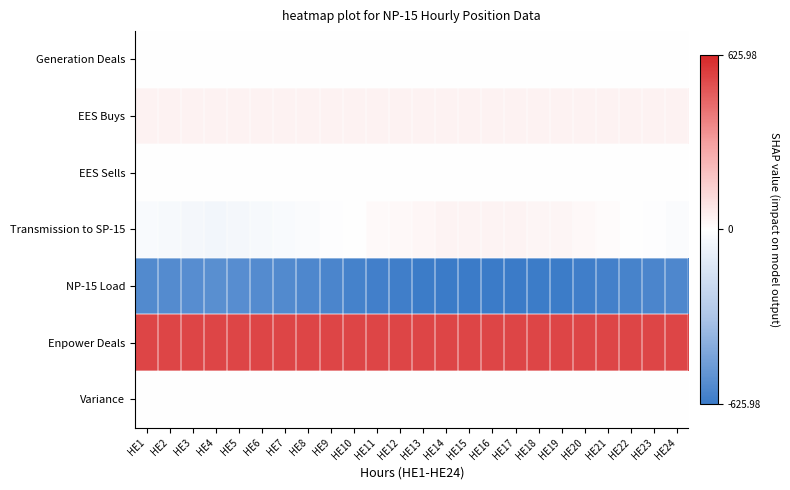

Reading left to right, extract all data points from this chart.

Generation Deals: HE1=0.0	HE2=0.0	HE3=0.0	HE4=0.0	HE5=0.0	HE6=0.0	HE7=0.0	HE8=0.0	HE9=0.0	HE10=0.0	HE11=0.0	HE12=0.0	HE13=0.0	HE14=0.0	HE15=0.0	HE16=0.0	HE17=0.0	HE18=0.0	HE19=0.0	HE20=0.0	HE21=0.0	HE22=0.0	HE23=0.0	HE24=0.0
EES Buys: HE1=42.0	HE2=42.0	HE3=42.0	HE4=42.0	HE5=42.0	HE6=42.0	HE7=42.0	HE8=42.0	HE9=42.0	HE10=42.0	HE11=42.0	HE12=42.0	HE13=42.0	HE14=42.0	HE15=42.0	HE16=42.0	HE17=42.0	HE18=42.0	HE19=42.0	HE20=42.0	HE21=42.0	HE22=42.0	HE23=42.0	HE24=42.0
EES Sells: HE1=0.0	HE2=0.0	HE3=0.0	HE4=0.0	HE5=0.0	HE6=0.0	HE7=0.0	HE8=0.0	HE9=0.0	HE10=0.0	HE11=0.0	HE12=0.0	HE13=0.0	HE14=0.0	HE15=0.0	HE16=0.0	HE17=0.0	HE18=0.0	HE19=0.0	HE20=0.0	HE21=0.0	HE22=0.0	HE23=0.0	HE24=0.0
Transmission to SP-15: HE1=-28.5	HE2=-32.2	HE3=-40.3	HE4=-46.9	HE5=-43.9	HE6=-32.1	HE7=-28.8	HE8=-19.2	HE9=-8.5	HE10=4.8	HE11=18.3	HE12=24.2	HE13=29.3	HE14=36.9	HE15=38.7	HE16=39.0	HE17=35.8	HE18=33.5	HE19=30.5	HE20=23.3	HE21=14.1	HE22=1.8	HE23=-7.5	HE24=-18.3
NP-15 Load: HE1=-558.5	HE2=-554.8	HE3=-546.7	HE4=-540.1	HE5=-543.1	HE6=-554.9	HE7=-558.2	HE8=-567.8	HE9=-578.5	HE10=-591.8	HE11=-605.3	HE12=-611.2	HE13=-616.3	HE14=-623.9	HE15=-625.7	HE16=-626.0	HE17=-622.8	HE18=-620.5	HE19=-617.5	HE20=-610.3	HE21=-601.1	HE22=-588.8	HE23=-579.5	HE24=-568.7
Enpower Deals: HE1=545.0	HE2=545.0	HE3=545.0	HE4=545.0	HE5=545.0	HE6=545.0	HE7=545.0	HE8=545.0	HE9=545.0	HE10=545.0	HE11=545.0	HE12=545.0	HE13=545.0	HE14=545.0	HE15=545.0	HE16=545.0	HE17=545.0	HE18=545.0	HE19=545.0	HE20=545.0	HE21=545.0	HE22=545.0	HE23=545.0	HE24=545.0
Variance: HE1=0.0	HE2=0.0	HE3=0.0	HE4=0.0	HE5=0.0	HE6=0.0	HE7=0.0	HE8=0.0	HE9=0.0	HE10=0.0	HE11=0.0	HE12=0.0	HE13=0.0	HE14=0.0	HE15=0.0	HE16=0.0	HE17=0.0	HE18=0.0	HE19=0.0	HE20=0.0	HE21=0.0	HE22=0.0	HE23=0.0	HE24=0.0